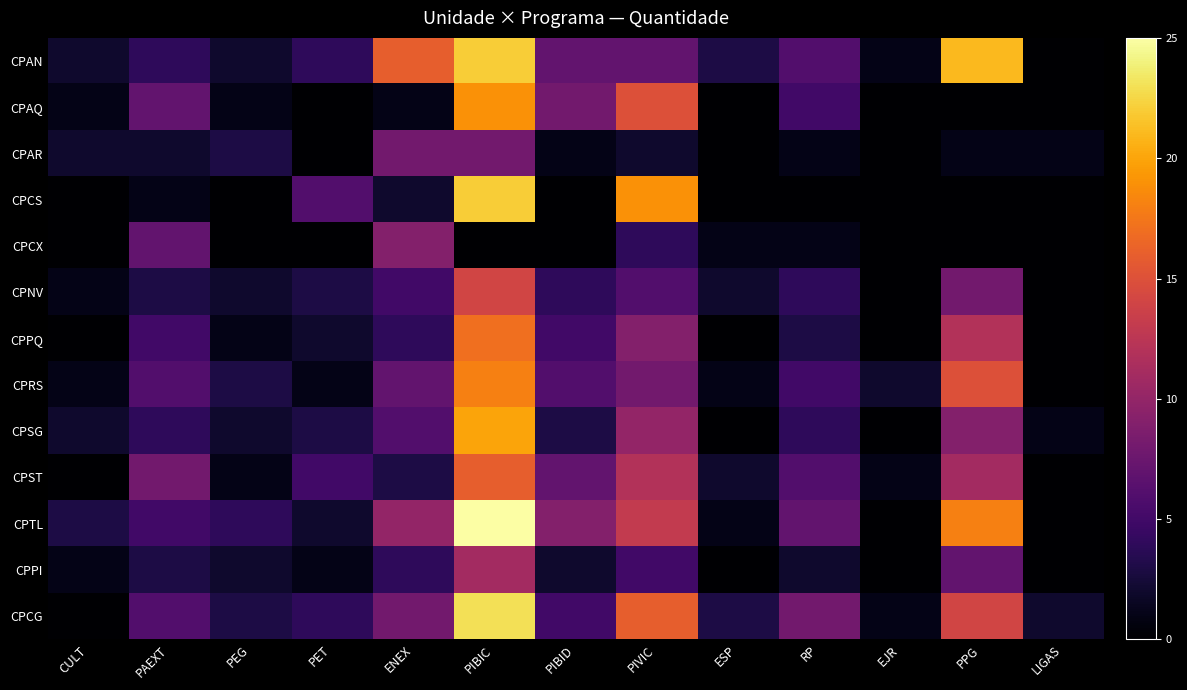

Reading left to right, list all the values displayed in this chart.

CPAN: CULT=2	PAEXT=4	PEG=2	PET=4	ENEX=16	PIBIC=22	PIBID=7	PIVIC=7	ESP=3	RP=6	EJR=1	PPG=21	LIGAS=0
CPAQ: CULT=1	PAEXT=7	PEG=1	PET=0	ENEX=1	PIBIC=19	PIBID=8	PIVIC=15	ESP=0	RP=5	EJR=0	PPG=0	LIGAS=0
CPAR: CULT=2	PAEXT=2	PEG=3	PET=0	ENEX=8	PIBIC=8	PIBID=1	PIVIC=2	ESP=0	RP=1	EJR=0	PPG=1	LIGAS=1
CPCS: CULT=0	PAEXT=1	PEG=0	PET=6	ENEX=2	PIBIC=22	PIBID=0	PIVIC=19	ESP=0	RP=0	EJR=0	PPG=0	LIGAS=0
CPCX: CULT=0	PAEXT=7	PEG=0	PET=0	ENEX=9	PIBIC=0	PIBID=0	PIVIC=4	ESP=1	RP=1	EJR=0	PPG=0	LIGAS=0
CPNV: CULT=1	PAEXT=3	PEG=2	PET=3	ENEX=5	PIBIC=14	PIBID=4	PIVIC=6	ESP=2	RP=4	EJR=0	PPG=8	LIGAS=0
CPPQ: CULT=0	PAEXT=5	PEG=1	PET=2	ENEX=4	PIBIC=17	PIBID=5	PIVIC=9	ESP=0	RP=3	EJR=0	PPG=12	LIGAS=0
CPRS: CULT=1	PAEXT=6	PEG=3	PET=1	ENEX=7	PIBIC=18	PIBID=6	PIVIC=8	ESP=1	RP=5	EJR=2	PPG=15	LIGAS=0
CPSG: CULT=2	PAEXT=4	PEG=2	PET=3	ENEX=6	PIBIC=20	PIBID=3	PIVIC=10	ESP=0	RP=4	EJR=0	PPG=9	LIGAS=1
CPST: CULT=0	PAEXT=8	PEG=1	PET=5	ENEX=3	PIBIC=16	PIBID=7	PIVIC=12	ESP=2	RP=6	EJR=1	PPG=11	LIGAS=0
CPTL: CULT=3	PAEXT=5	PEG=4	PET=2	ENEX=10	PIBIC=25	PIBID=9	PIVIC=13	ESP=1	RP=7	EJR=0	PPG=18	LIGAS=0
CPPI: CULT=1	PAEXT=3	PEG=2	PET=1	ENEX=4	PIBIC=11	PIBID=2	PIVIC=5	ESP=0	RP=2	EJR=0	PPG=7	LIGAS=0
CPCG: CULT=0	PAEXT=6	PEG=3	PET=4	ENEX=8	PIBIC=23	PIBID=5	PIVIC=16	ESP=3	RP=8	EJR=1	PPG=14	LIGAS=2